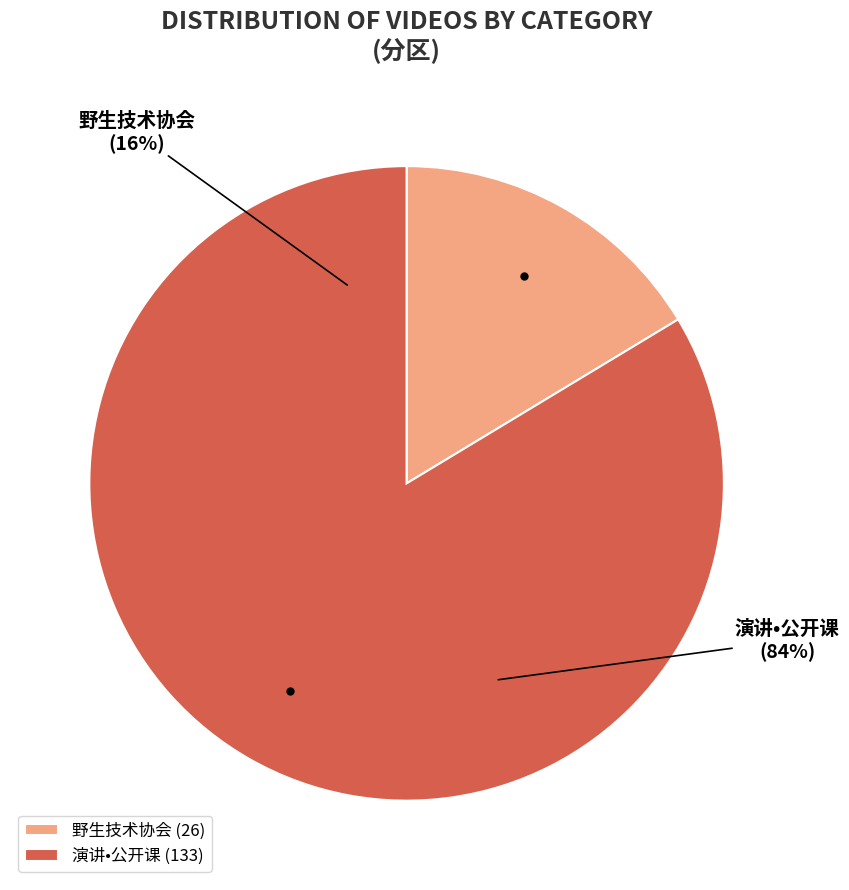

To the nearest percent, what portion does 野生技术协会 represent?

16%